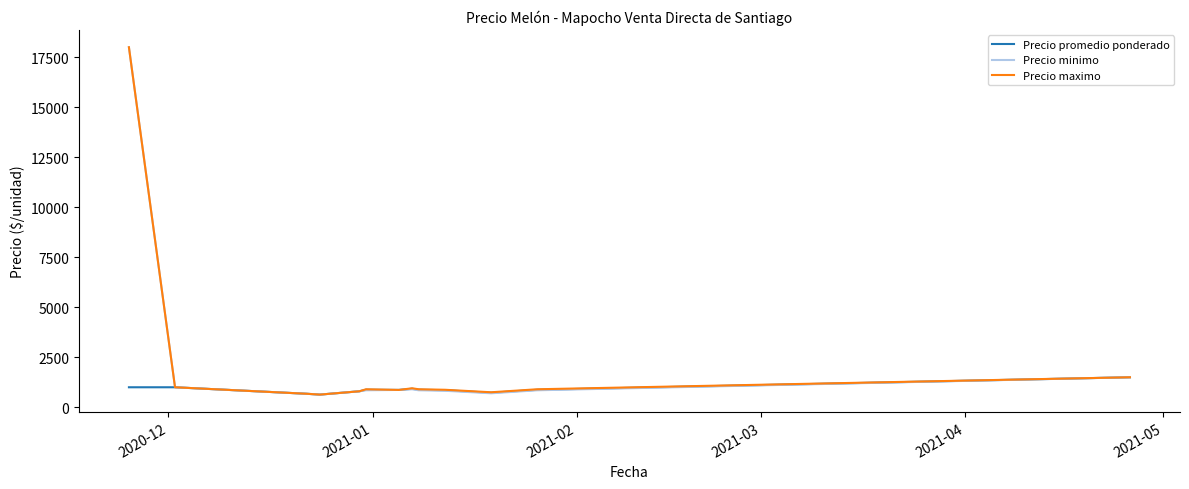

What is the minimum value shown in the chart?

633.3